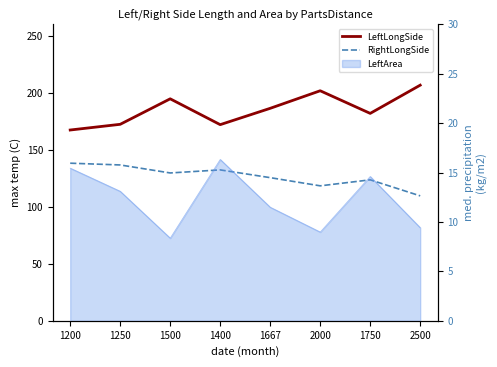

Rank the categories by RightLongSide value from lowest to highest.

2500, 2000, 1750, 1667, 1500, 1400, 1250, 1200